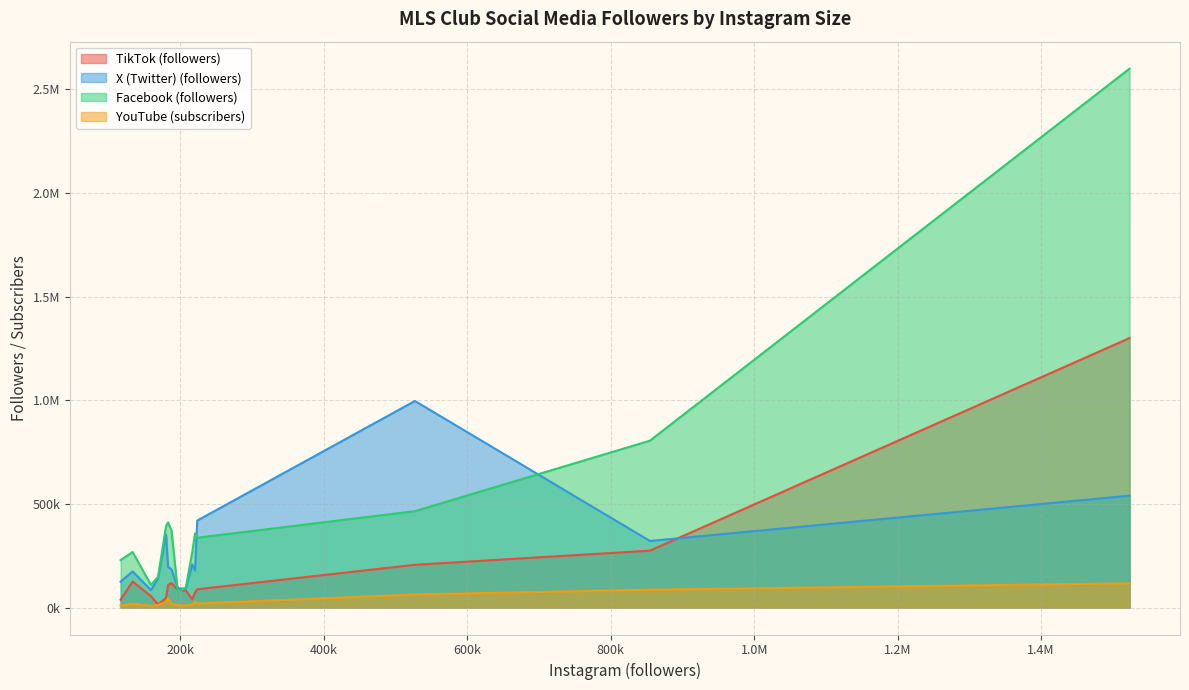

Reading right to left, extract all data points from this chart.

TikTok (followers): Nashville SC=54800	Montreal Impact=45800	Minnesota United FC=125400	Los Angeles FC=274400	LA Galaxy=1300000	Houston Dynamo=88200	FC Dallas=108500	FC Cincinnati=15100	D.C. United=73000	Columbus Crew SC=39800	Colorado Rapids=37700	Chicago Fire=118400	Charlotte FC=84000	Austin FC=82400	Atlanta United FC=206300
X (Twitter) (followers): Nashville SC=84513	Montreal Impact=352518	Minnesota United FC=174439	Los Angeles FC=321280	LA Galaxy=539764	Houston Dynamo=419668	FC Dallas=196095	FC Cincinnati=140145	D.C. United=179016	Columbus Crew SC=208270	Colorado Rapids=124766	Chicago Fire=184437	Charlotte FC=93227	Austin FC=91151	Atlanta United FC=996565
Facebook (followers): Nashville SC=109000	Montreal Impact=393000	Minnesota United FC=268000	Los Angeles FC=805000	LA Galaxy=2600000	Houston Dynamo=337000	FC Dallas=411000	FC Cincinnati=148000	D.C. United=358000	Columbus Crew SC=268000	Colorado Rapids=229000	Chicago Fire=372000	Charlotte FC=77000	Austin FC=96000	Atlanta United FC=465000
YouTube (subscribers): Nashville SC=8600	Montreal Impact=27200	Minnesota United FC=18400	Los Angeles FC=86000	LA Galaxy=117000	Houston Dynamo=19400	FC Dallas=45200	FC Cincinnati=12000	D.C. United=25900	Columbus Crew SC=14700	Colorado Rapids=10100	Chicago Fire=16700	Charlotte FC=11700	Austin FC=9670	Atlanta United FC=63100